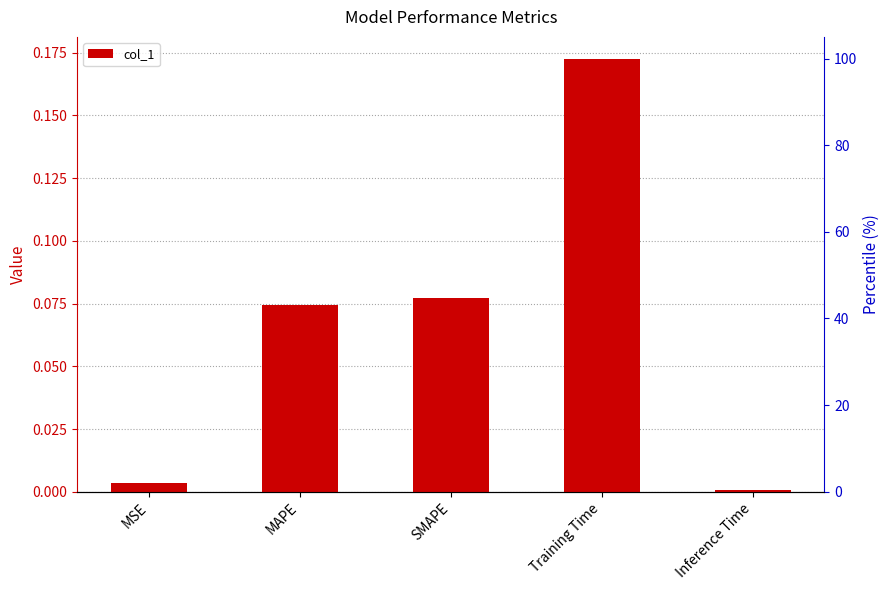

What position from the right is Training Time?

2